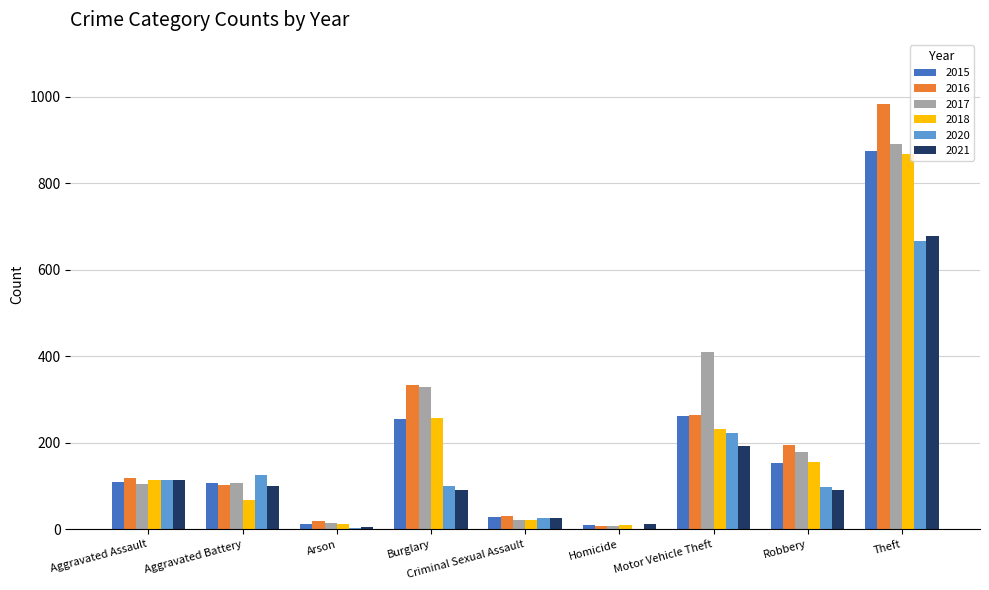

What is the sum of all 2020 values?

1357